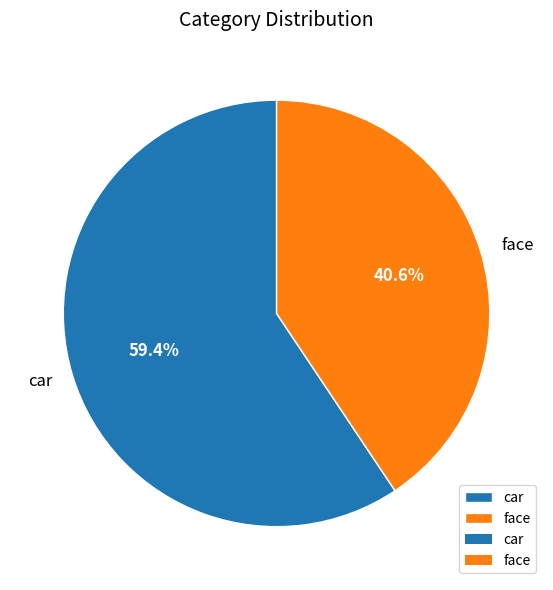

What percentage is the car slice, to the nearest percent?

59%